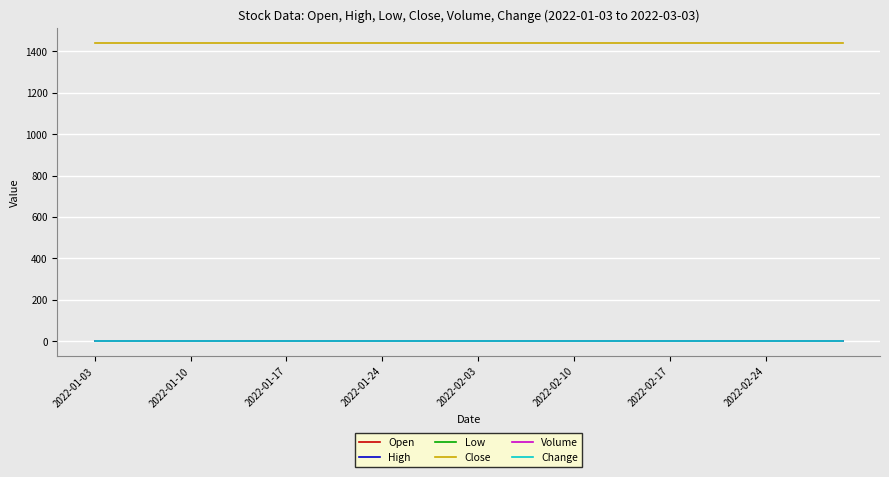

Does the chart display data point markers on the line(s)?

No